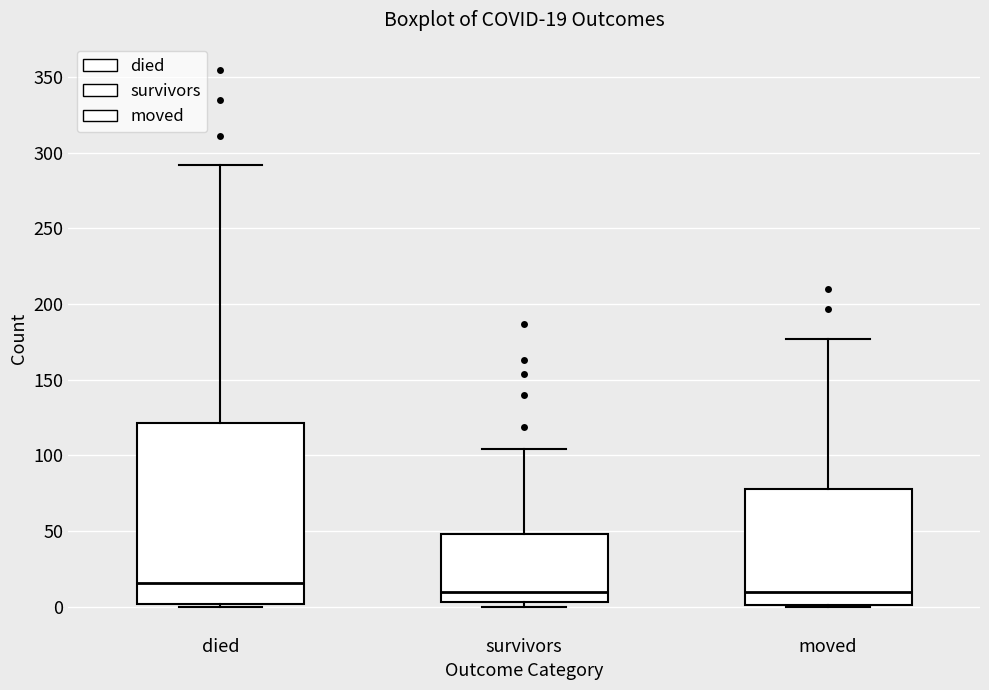

Comparing the boxes themselves (not the whiskers), which one is the tallest?

died